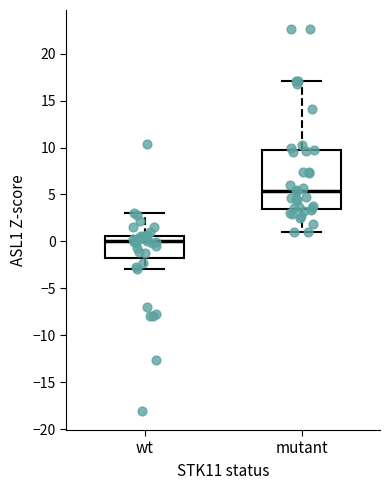

Reading left to right, transcribe this box plot: for each box, give where its median line is, the range the box spans, and where its two whiskers end, as read against the y-axis. The values are not printed on the chart, so give them approximately, as read against the axis.

wt: median 0.0, box -2.0 to 0.5, whiskers -3.0 to 3.0
mutant: median 5.5, box 3.5 to 9.5, whiskers 1.0 to 17.0